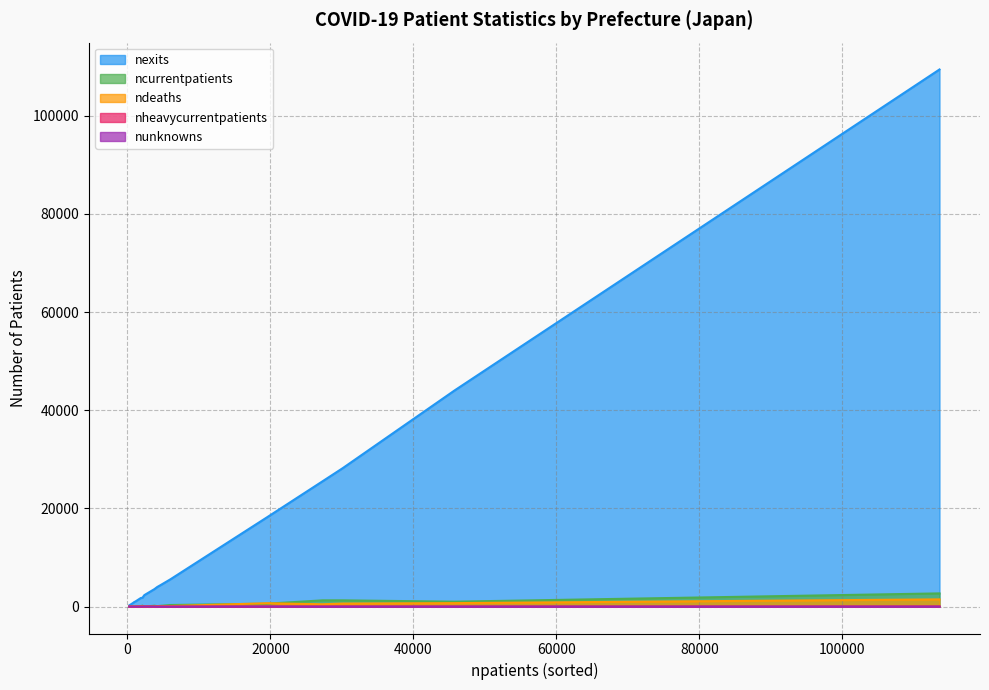

True or false: nexits has more than 0 points higher than both neighbors.

True